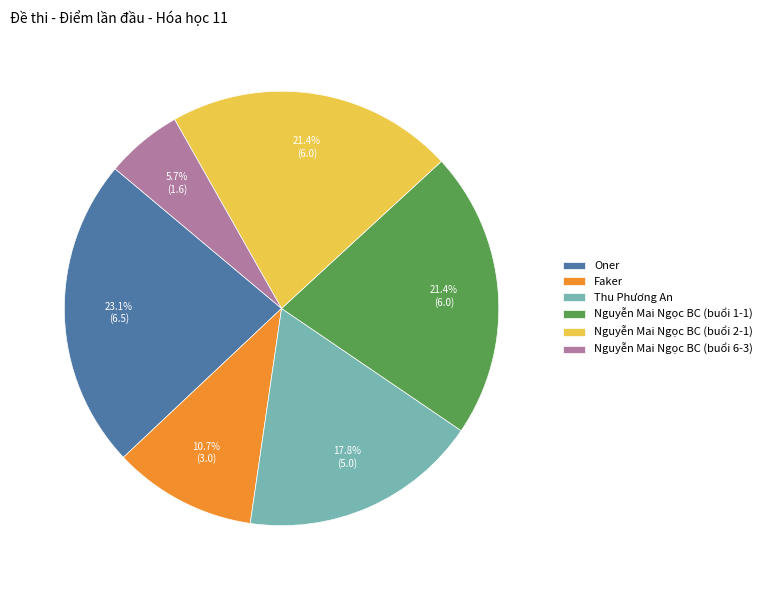

To the nearest percent, what is the difference between the largest and smallest slice percentages?

17%